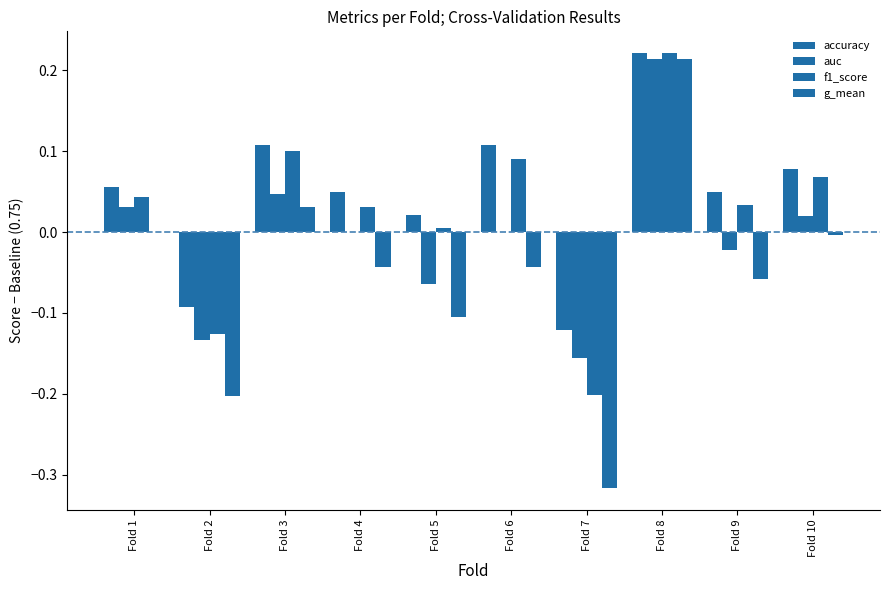

What is the total value across all series at Fold 2?

-0.6